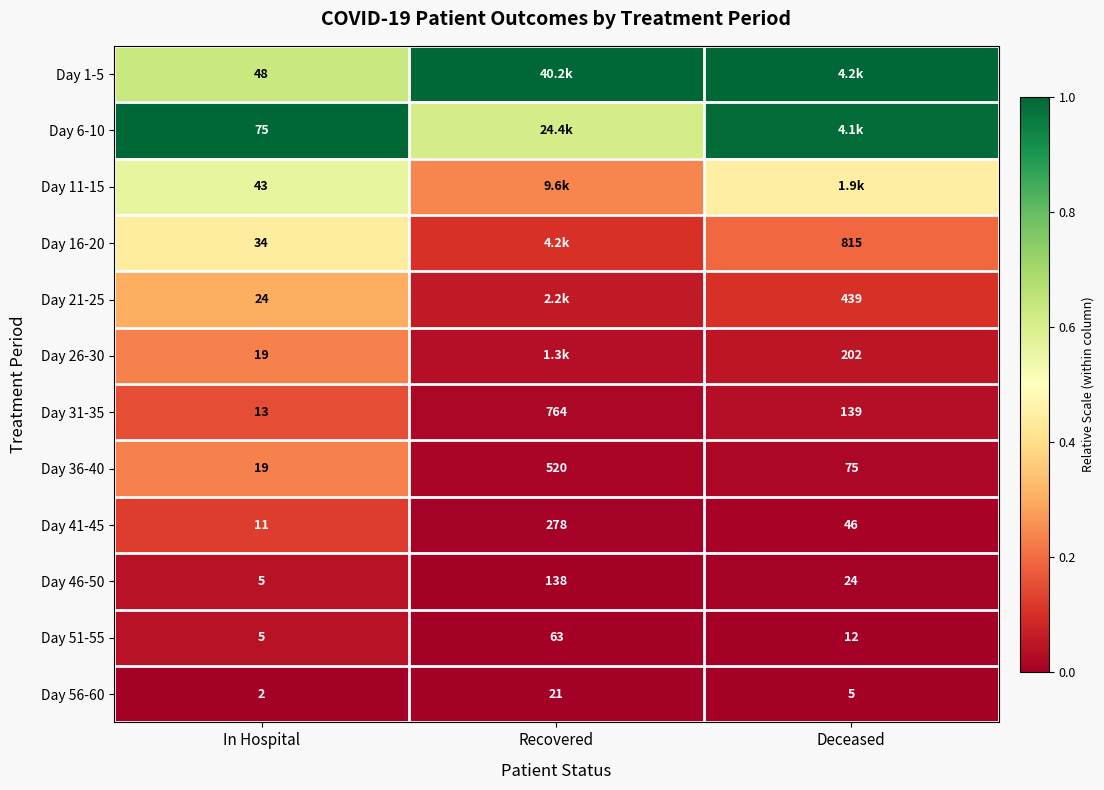

List the labels in order of Day 51-55 value, largest first.

Recovered, Deceased, In Hospital